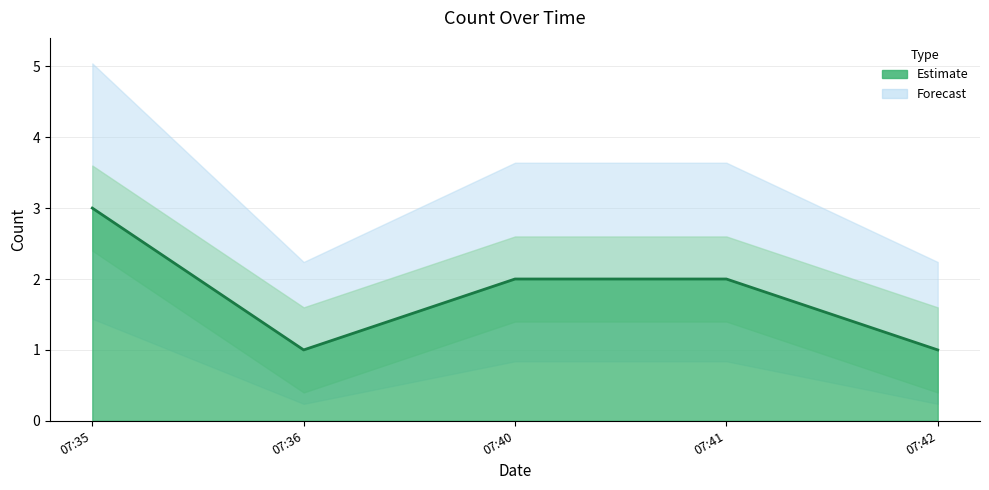

Which has a higher value, 07:35 or 07:41?

07:35